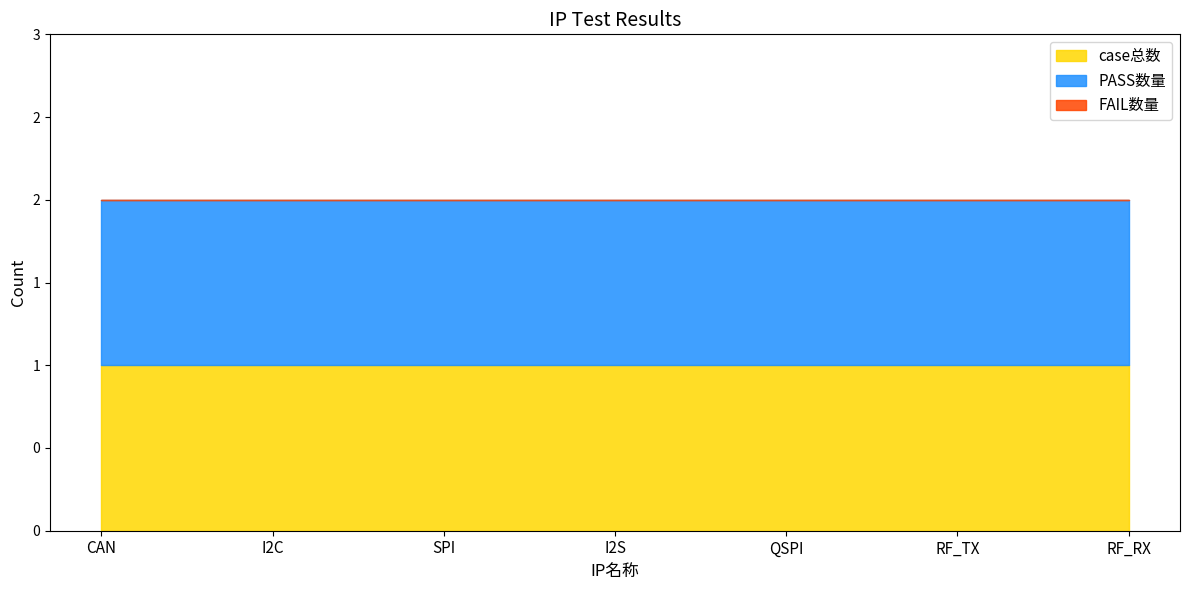

At I2S, list the series in order from largest to smallest.

case总数, PASS数量, FAIL数量